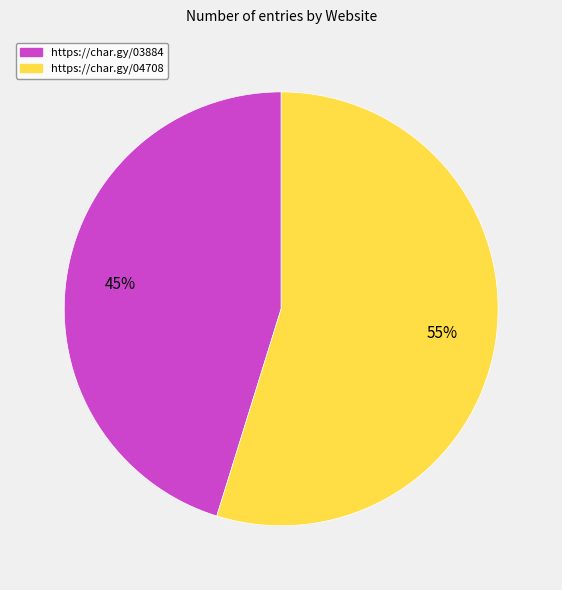

What is the largest slice in the pie chart?

https://char.gy/04708